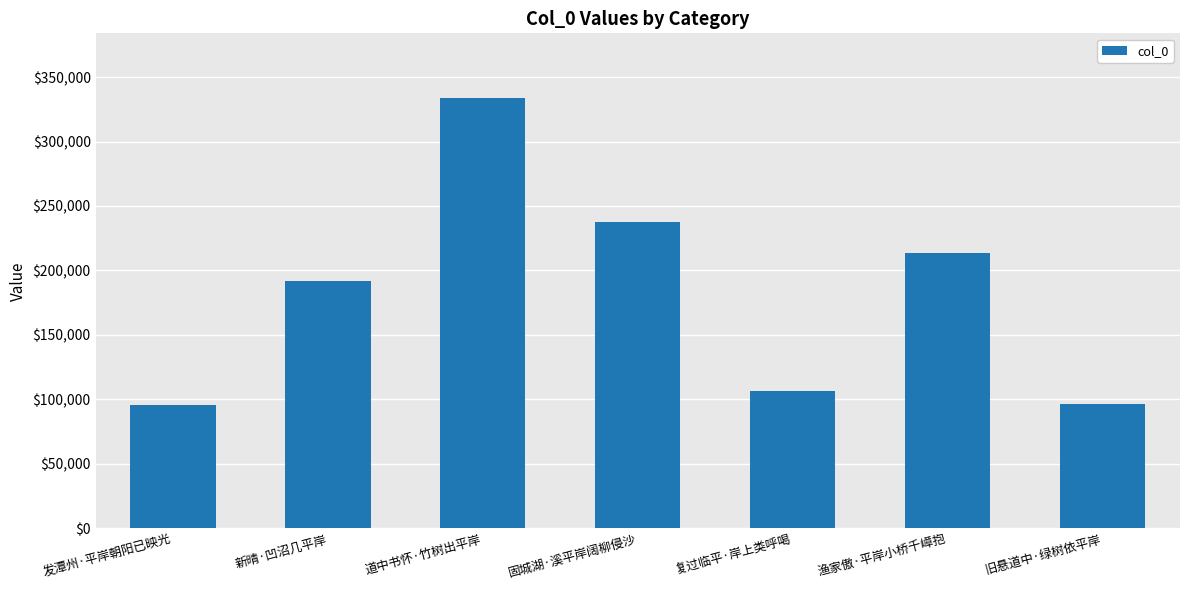

What is the ratio of the value at 新晴·凹沼几平岸 to the value at 固城湖·溪平岸阔柳侵沙?

0.8